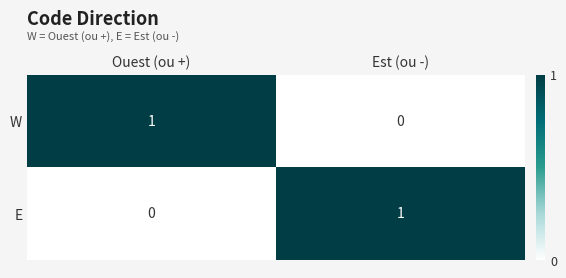

At Est (ou -), list the series in order from smallest to largest.

W, E